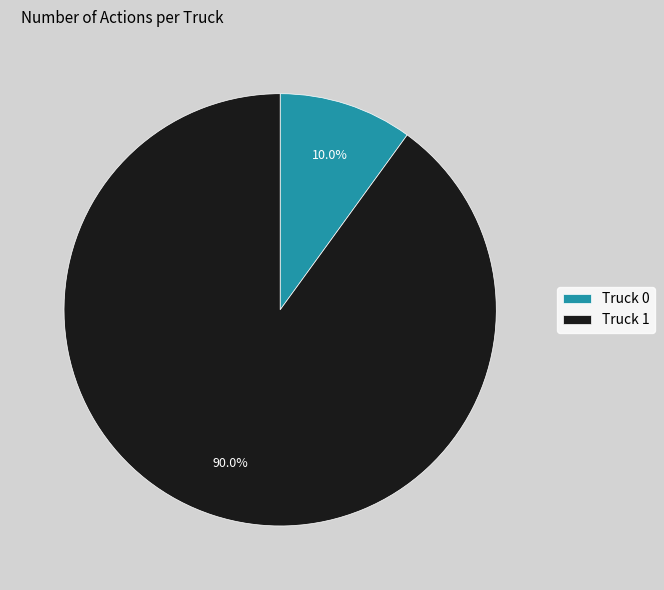

The Truck 1 slice represents 90% of the pie. True or false?

True